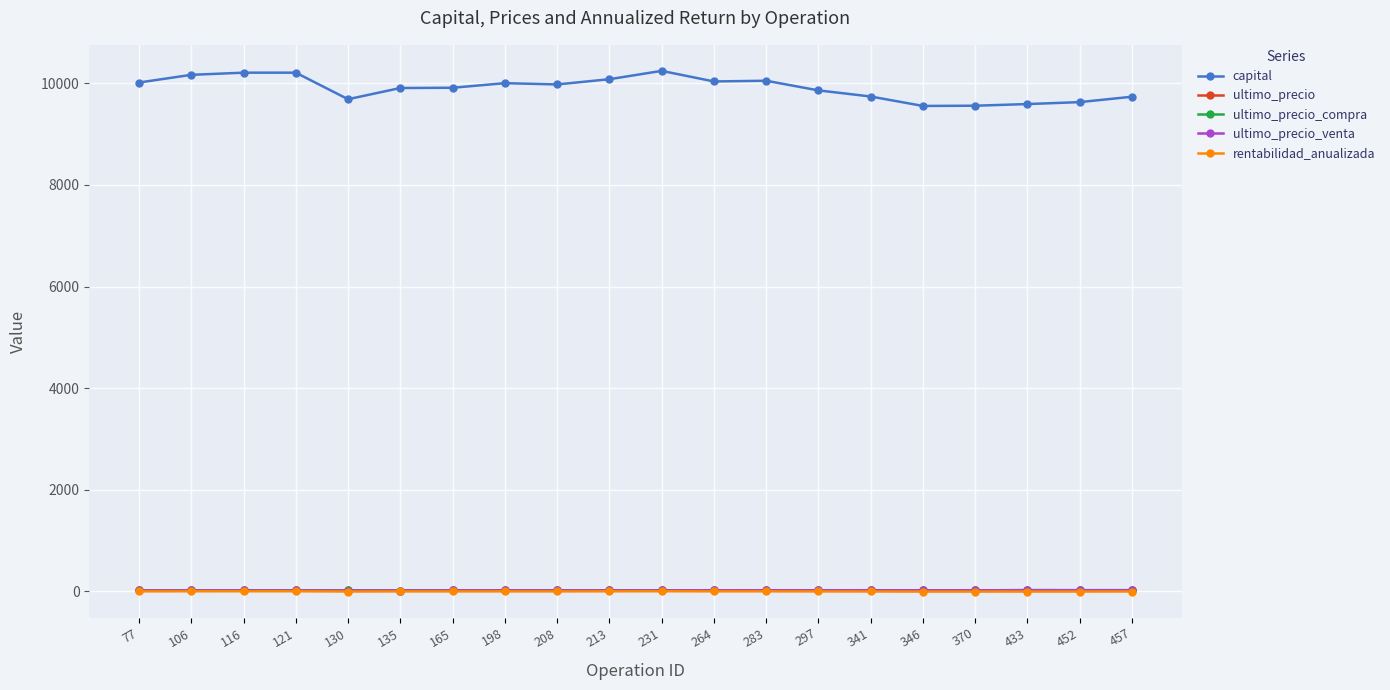

Which category has the highest value in the ultimo_precio series?

433